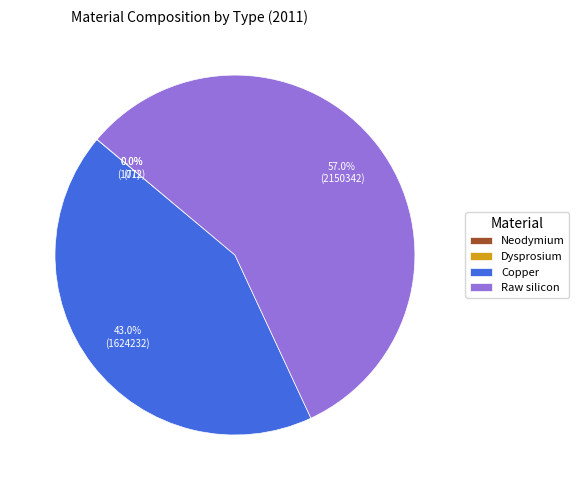

Does any single category account for the majority?

Yes